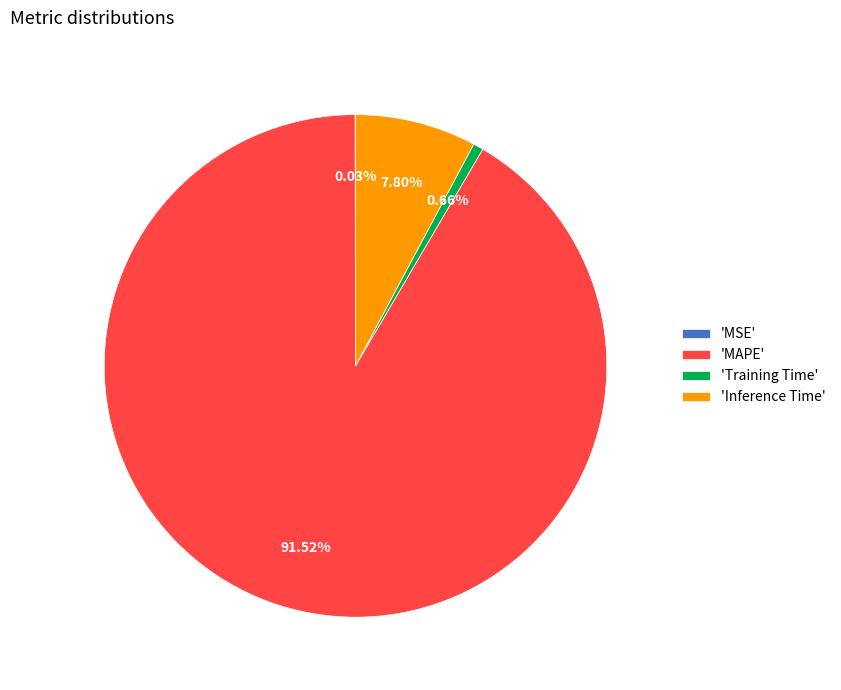

Is there a majority slice in this chart?

Yes